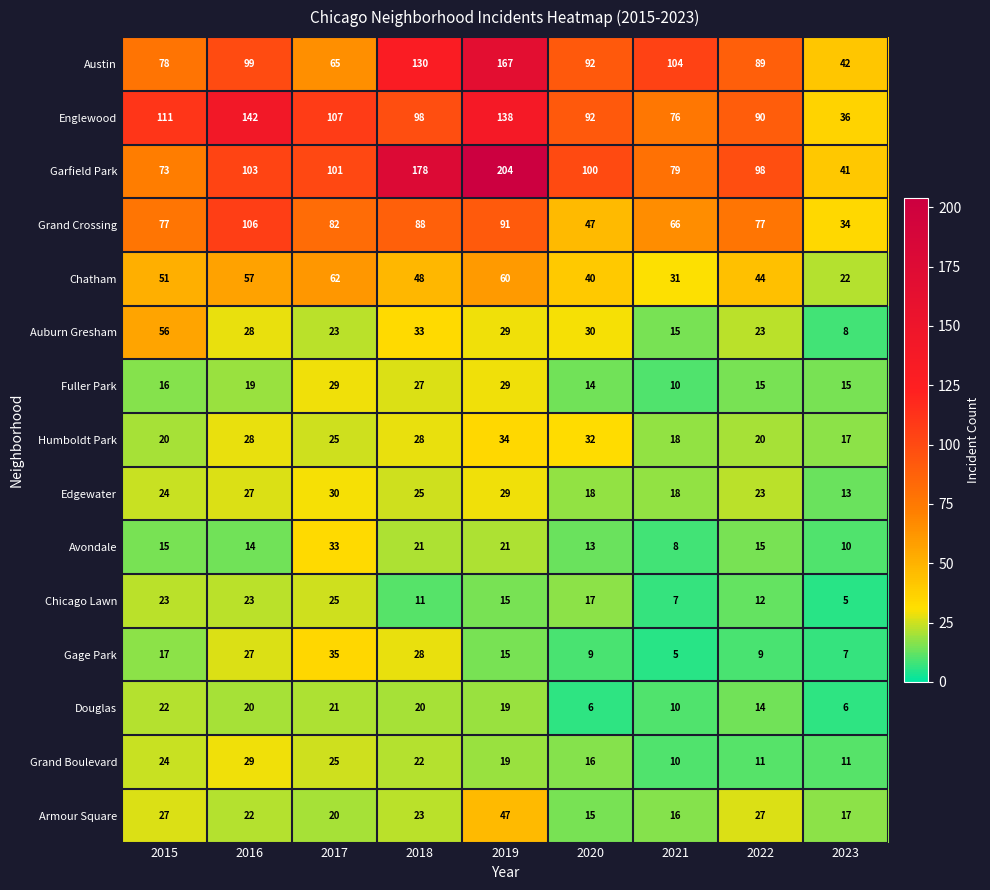

Is it true that Armour Square equals 23 at 2018?

True